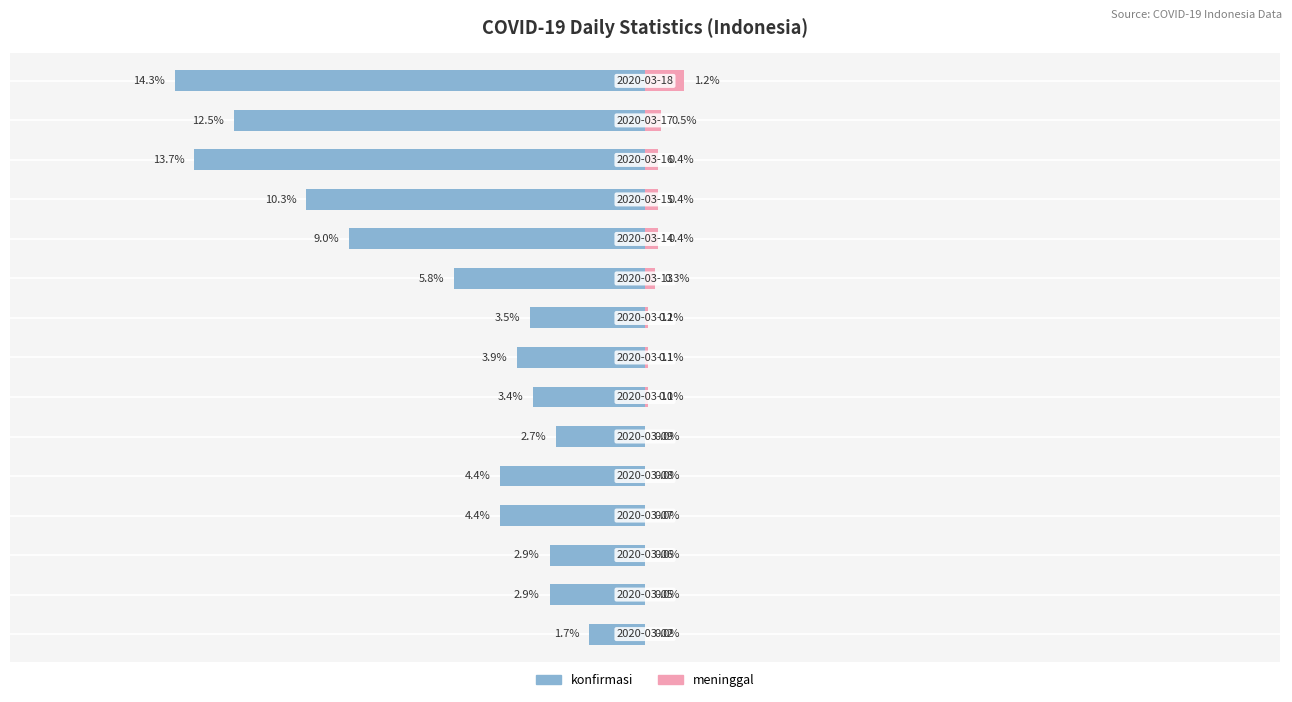

Which series has the largest range (max minus min)?

konfirmasi